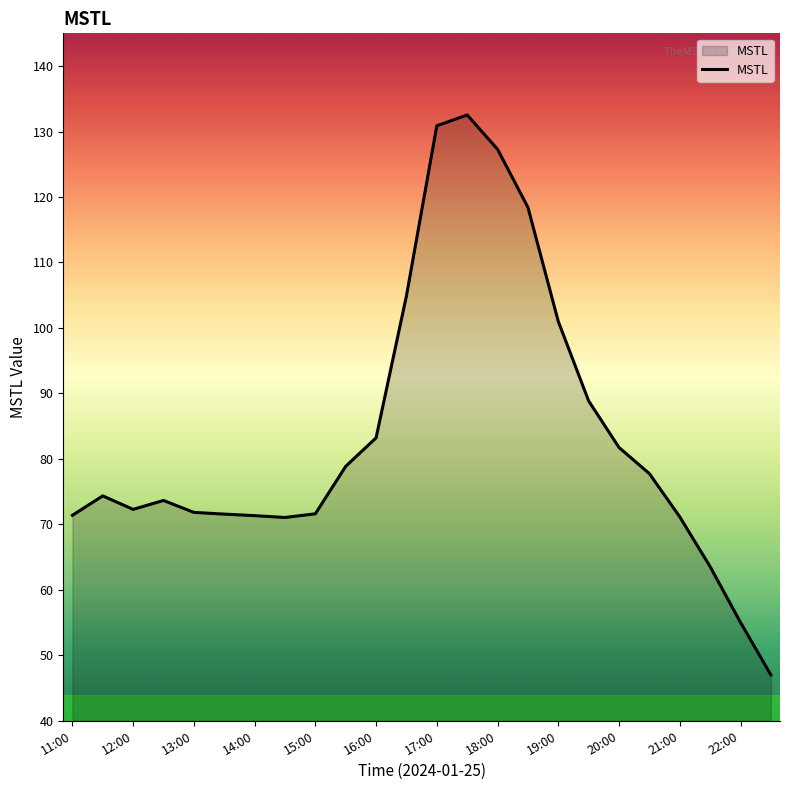

What is the minimum value shown in the chart?

47.0